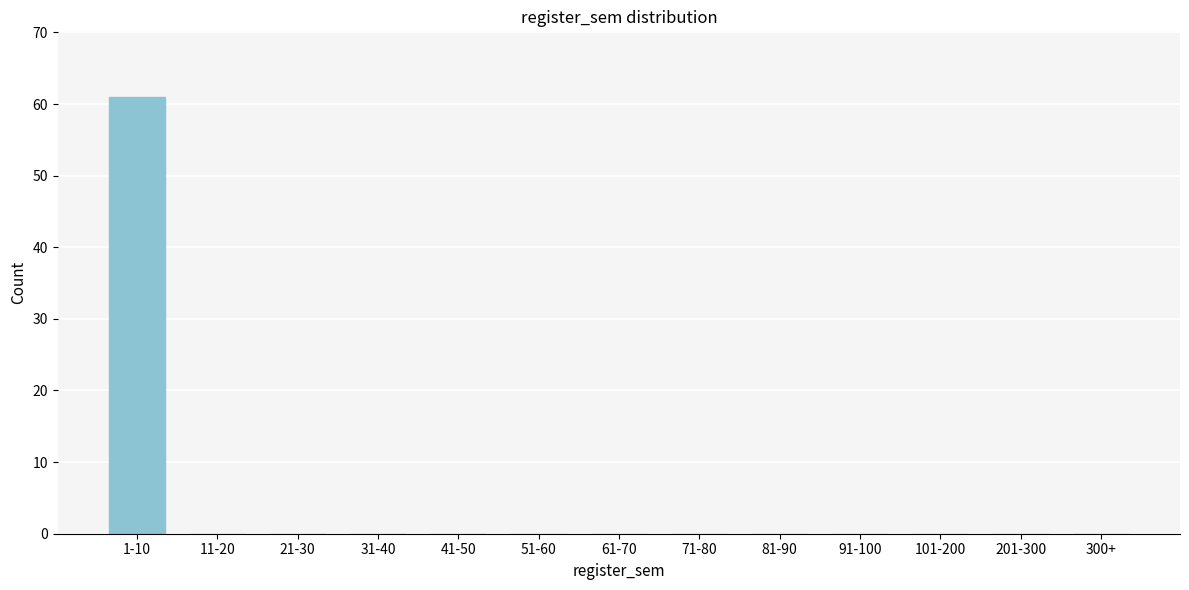

Reading left to right, list all the values displayed in this chart.

1-10=61	11-20=0	21-30=0	31-40=0	41-50=0	51-60=0	61-70=0	71-80=0	81-90=0	91-100=0	101-200=0	201-300=0	300+=0